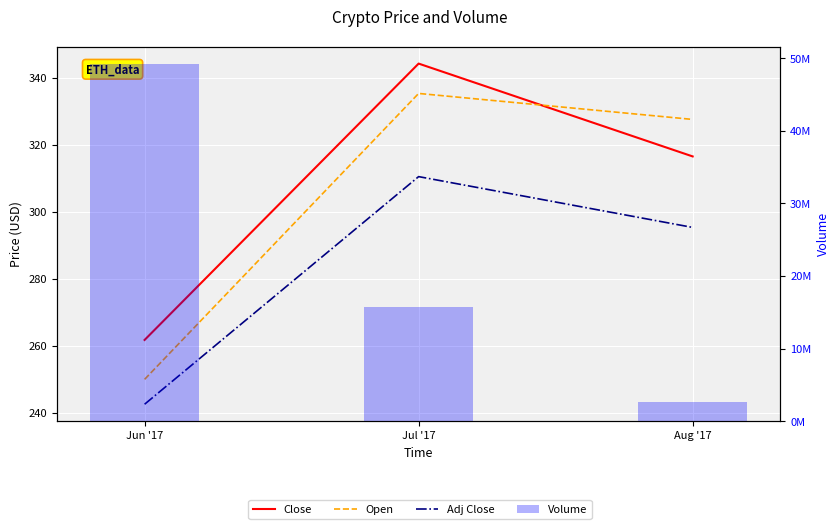

List the labels in order of Adj Close value, largest first.

Jul '17, Aug '17, Jun '17